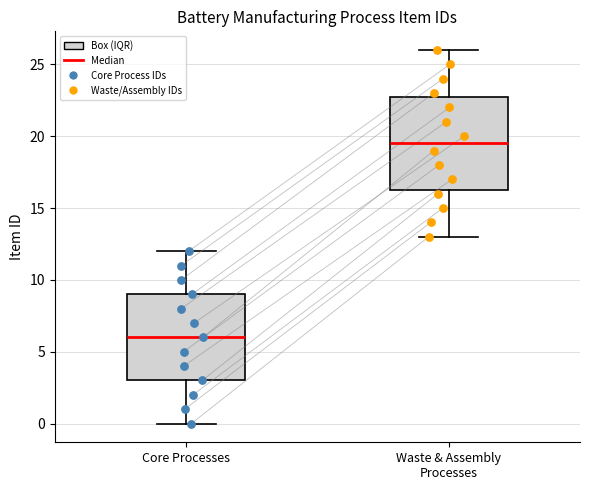

Which box's median line is the highest?

Waste & Assembly Processes